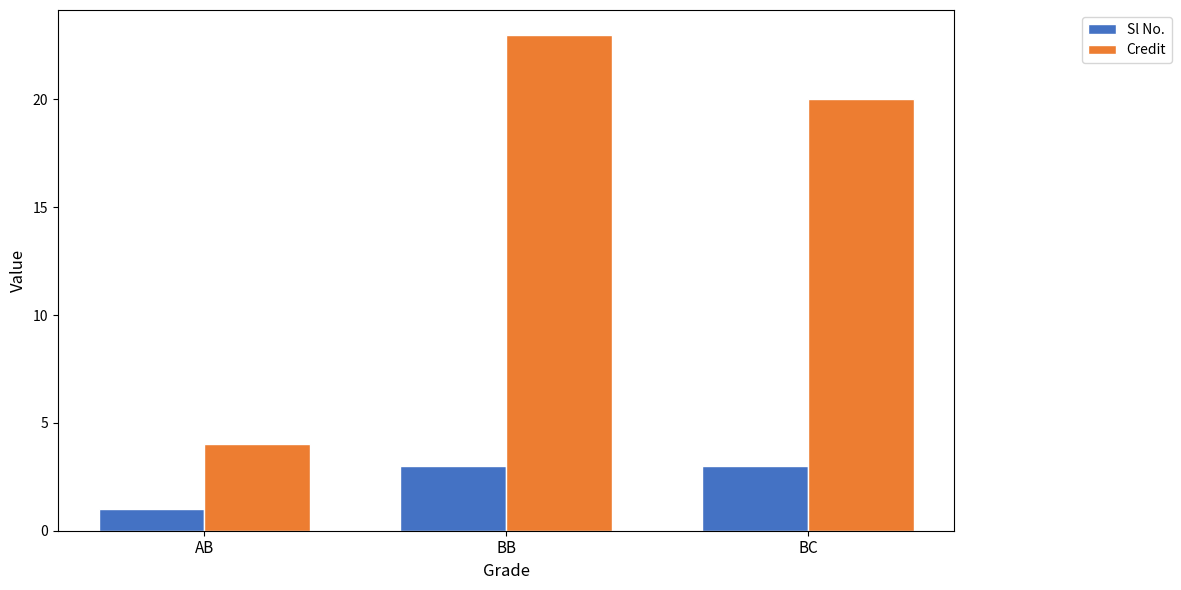

What is the label of the 1st bar from the left?

AB